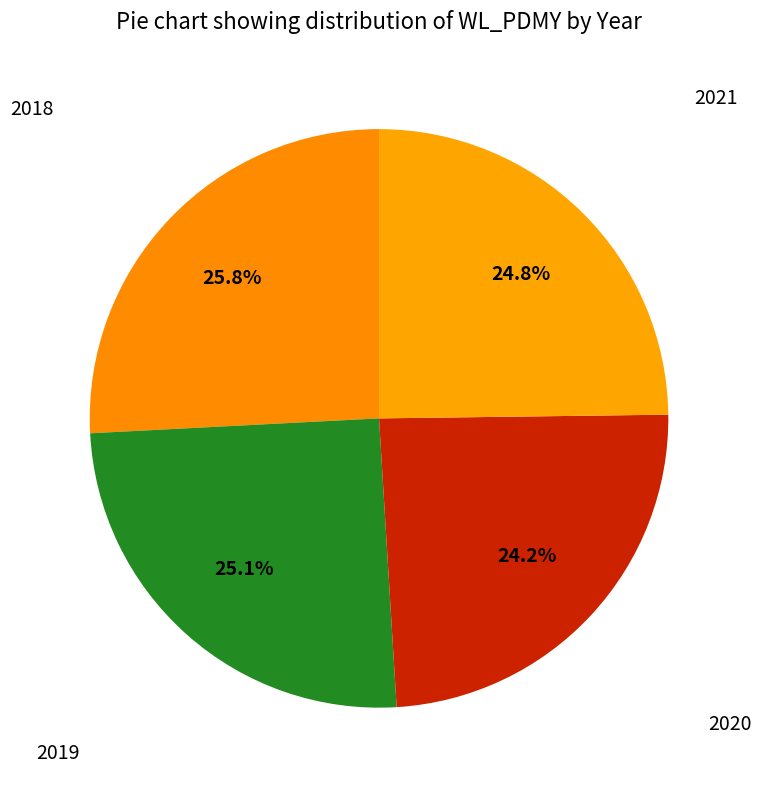

To the nearest percent, what is the average slice percentage?

25%